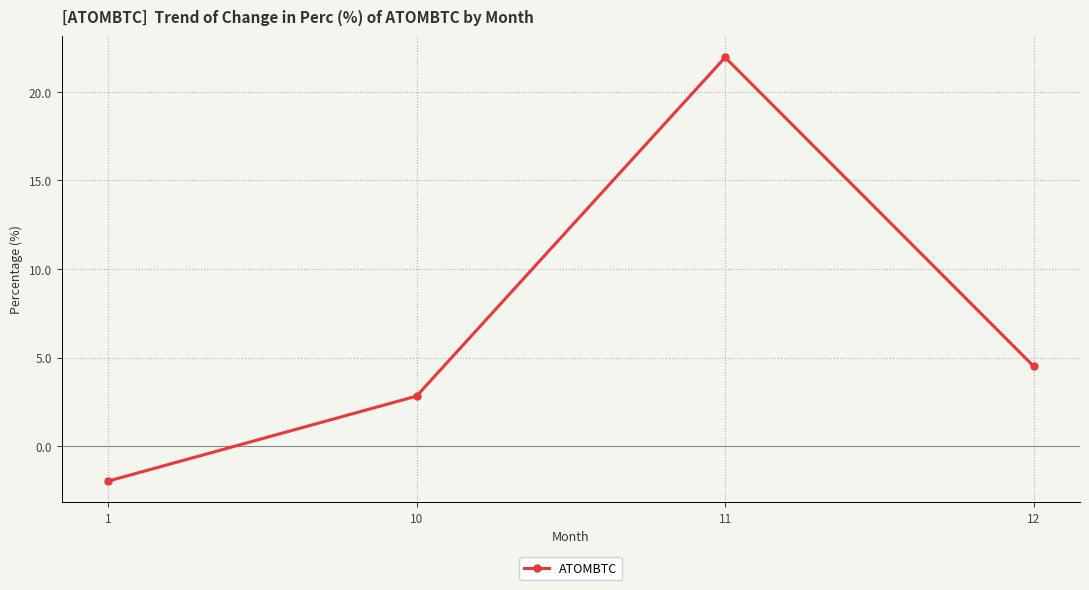

What is the sum of all values?

27.3